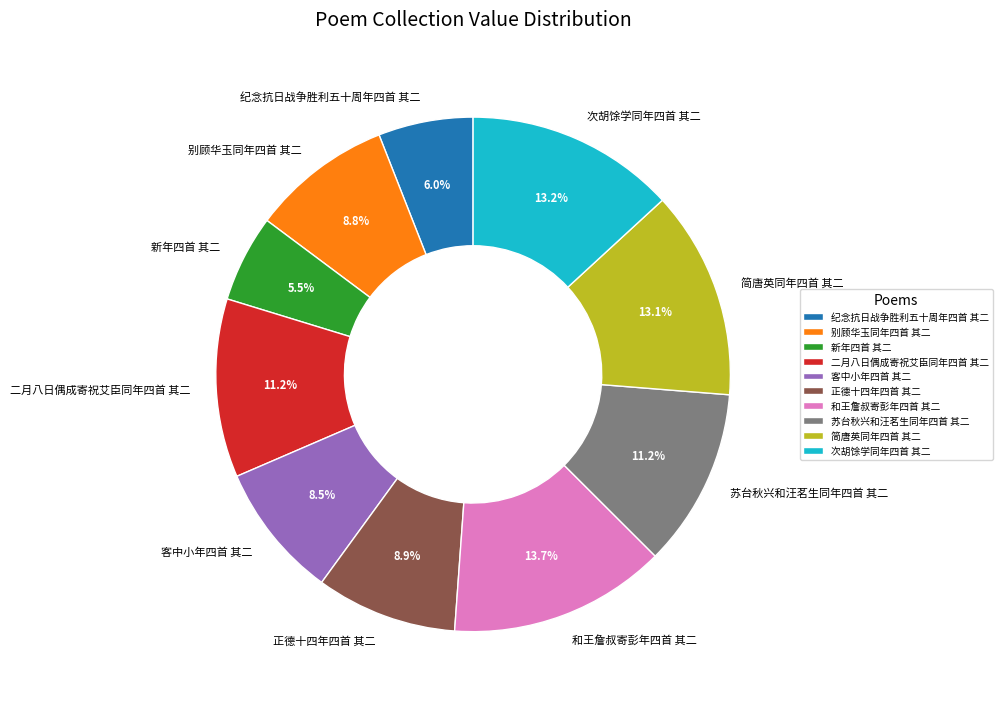

True or false: 客中小年四首 其二 accounts for 15% of the total.

False